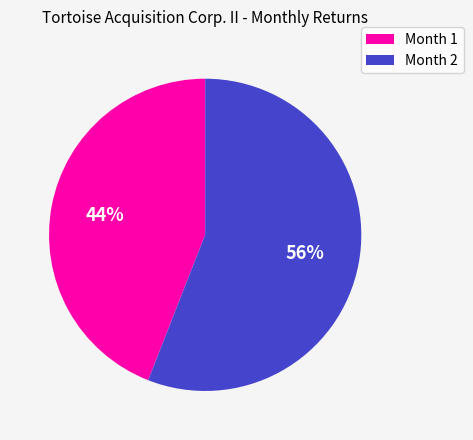

To the nearest percent, what is the combined percentage of Month 2 and Month 1?

100%